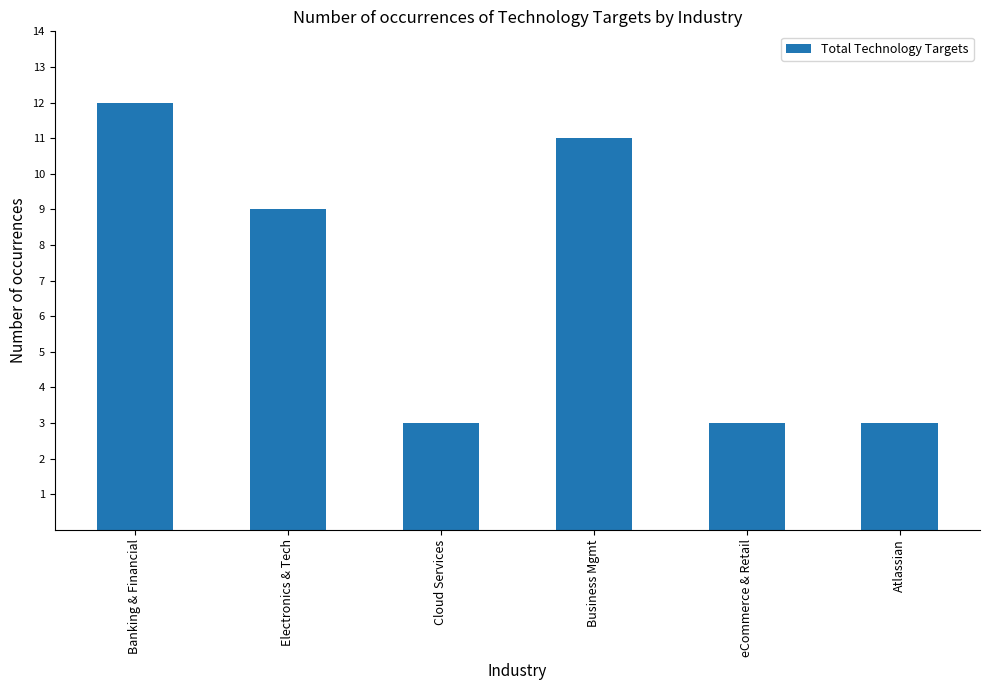

How many data points does each series have?

6